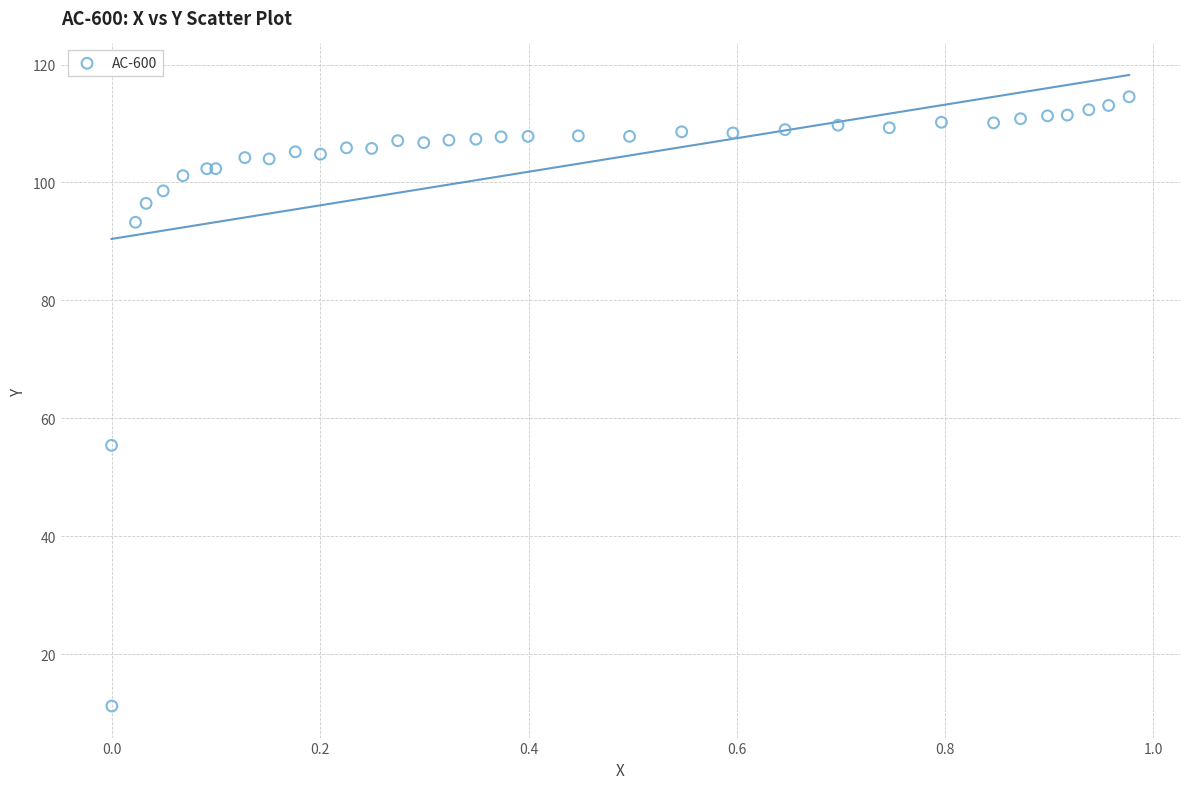

What Y value in the scatter plot is closest to 62?

55.4